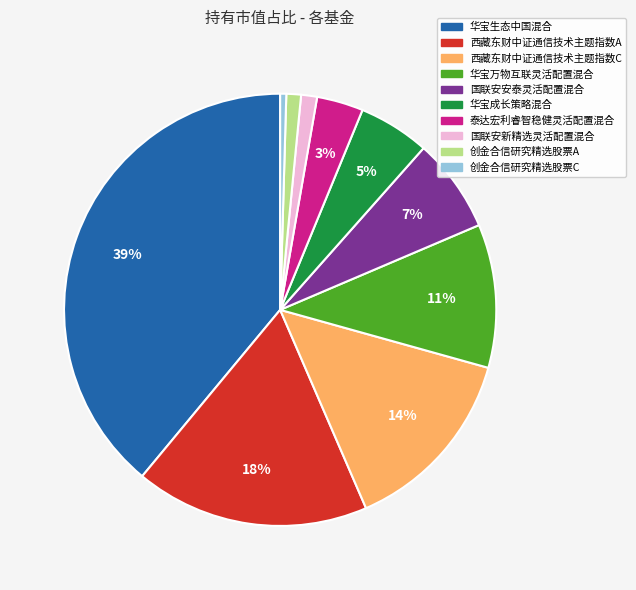

True or false: 创金合信研究精选股票A accounts for 1% of the total.

True